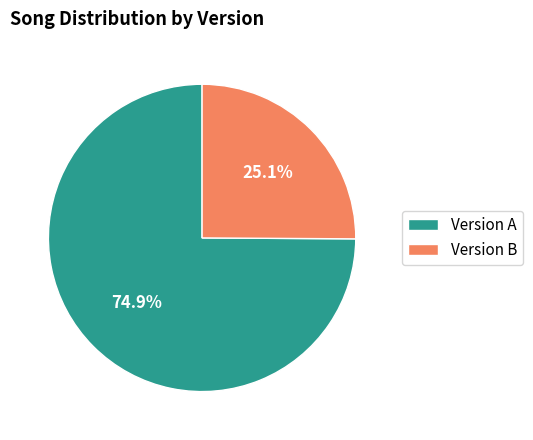

What is the total percentage of Version A and Version B?

100.0%